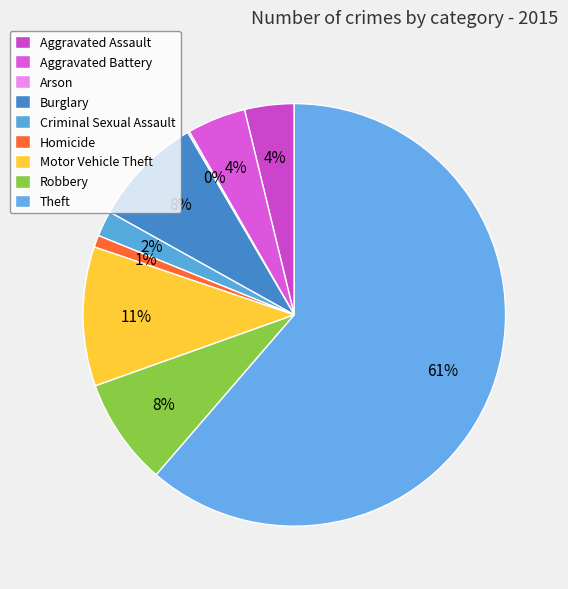

Approximately how many times larger is the value at Motor Vehicle Theft compared to Burglary?

1.3